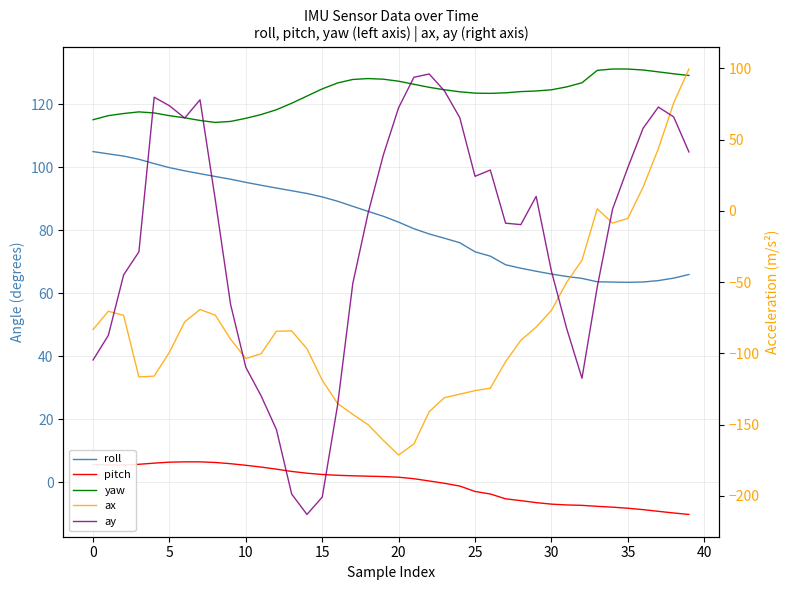

Rank the series by their maximum value, from lowest to highest.

pitch, ay, ax, roll, yaw